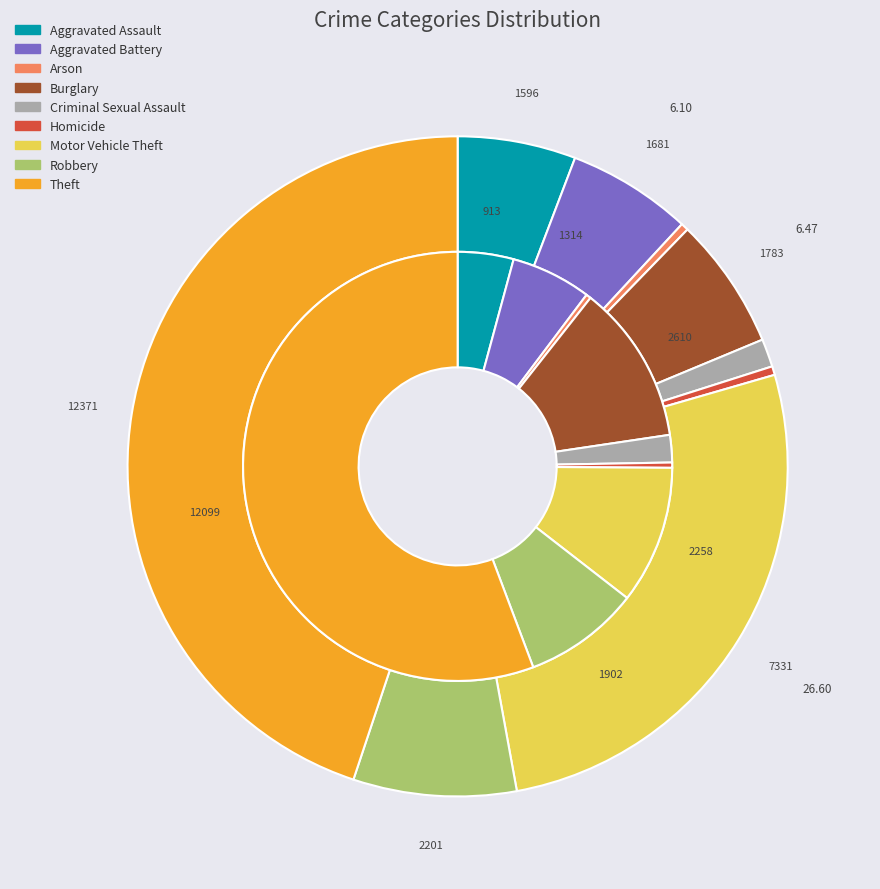

Is the sum of 6 and 8 greater than half?

Yes